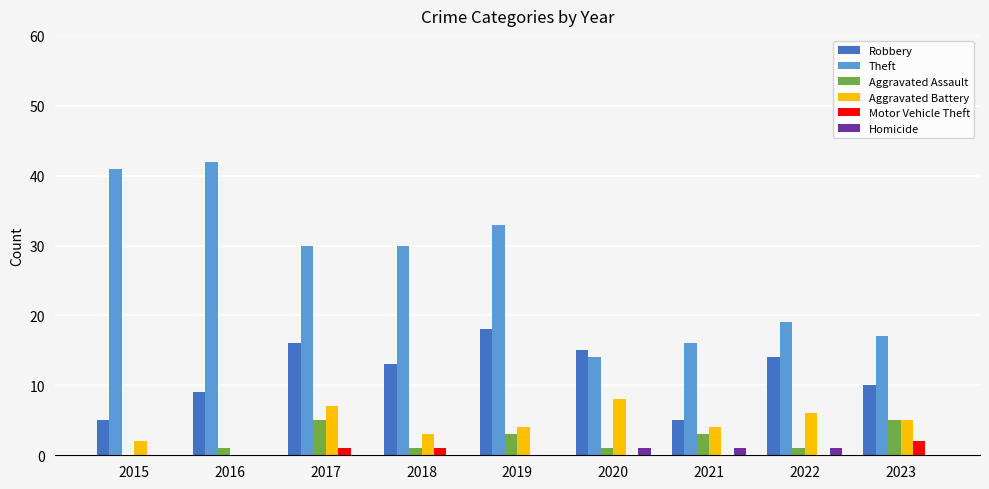

What is the greatest value displayed?

42